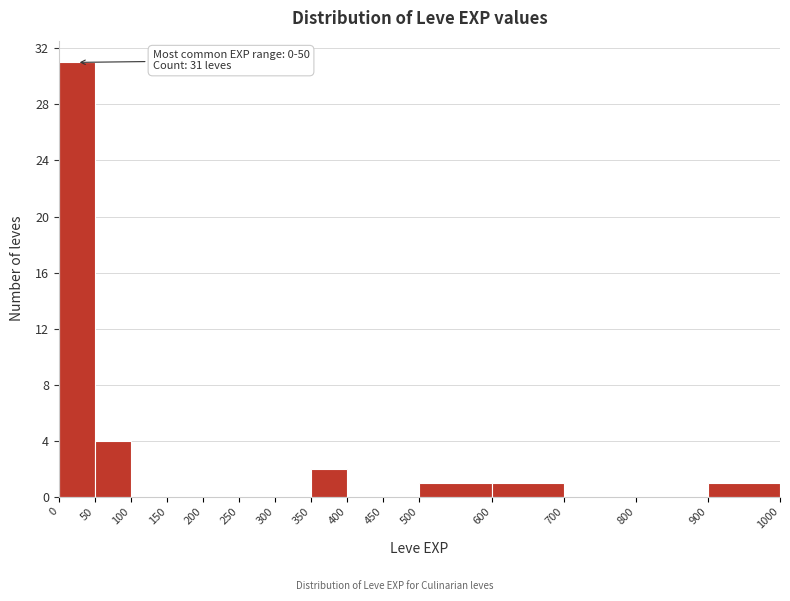

Which range on the x-axis has the tallest bar?

0 to 50